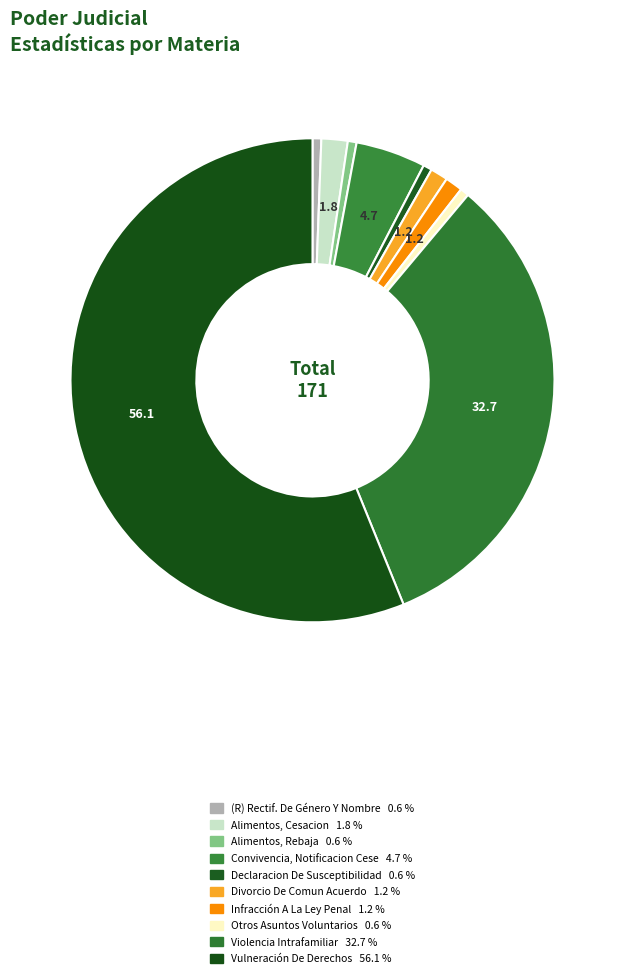

What is the change in value from (R) Rectif. De Género Y Nombre to Convivencia, Notificacion Cese?

+7